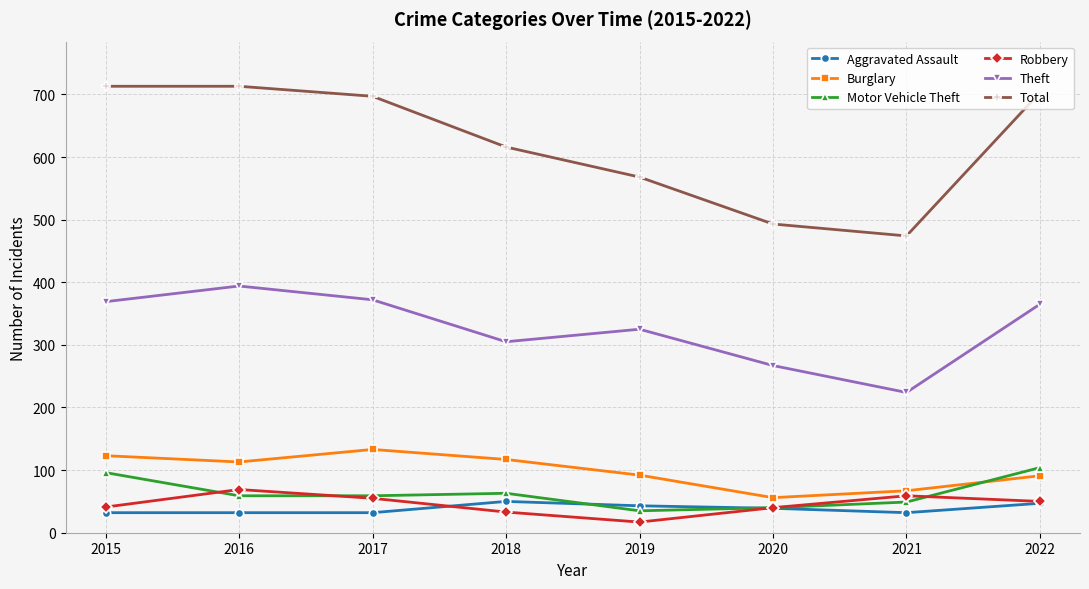

Where do Aggravated Assault and Motor Vehicle Theft first cross each other?

2018 and 2019